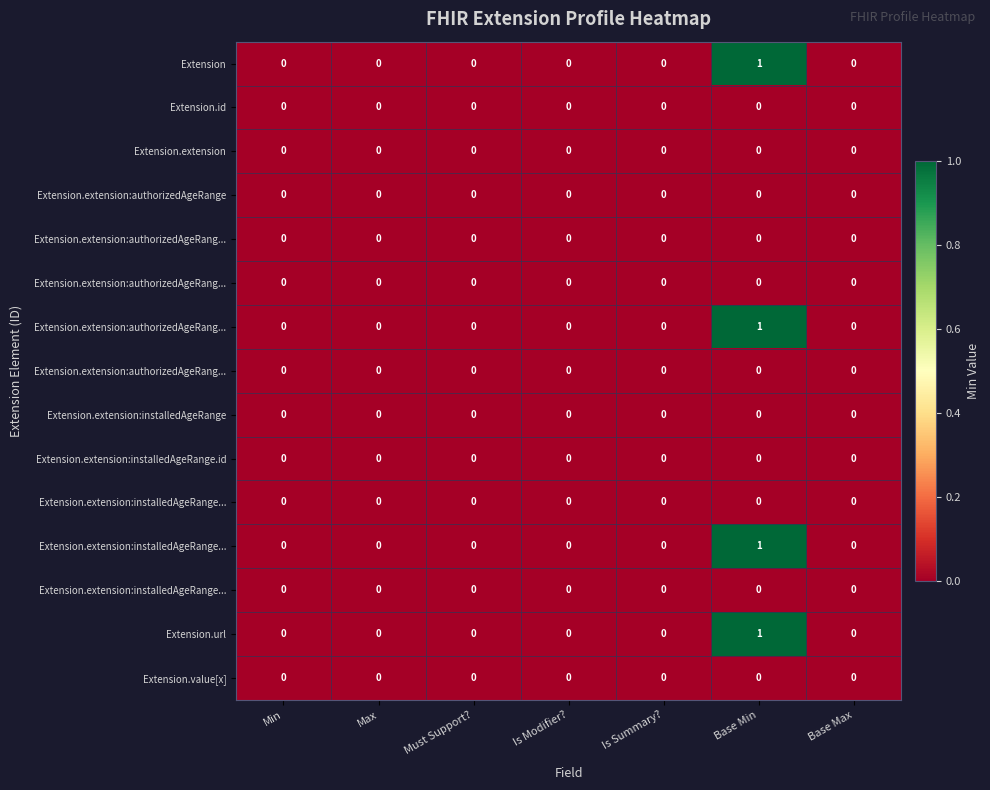

At how many categories does at least one series exceed 0?

1